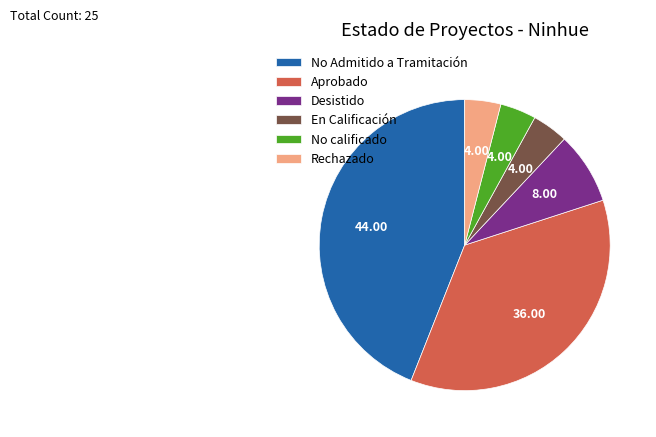

Is Aprobado the majority of the pie?

No